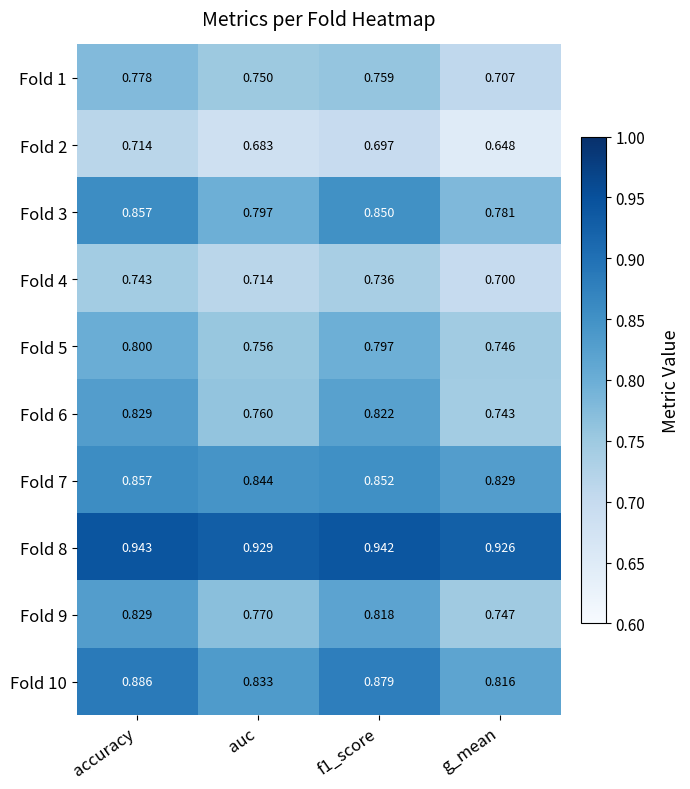

Which category has the lowest value in the Fold 9 series?

g_mean